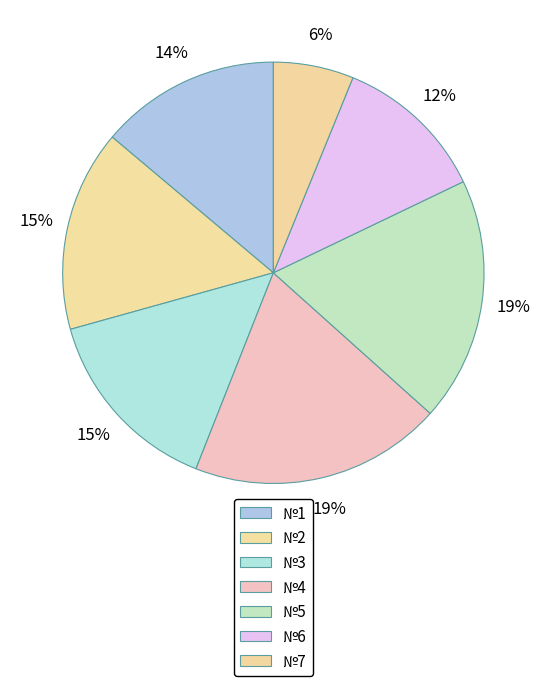

Does №7 represent more than half of the total?

No